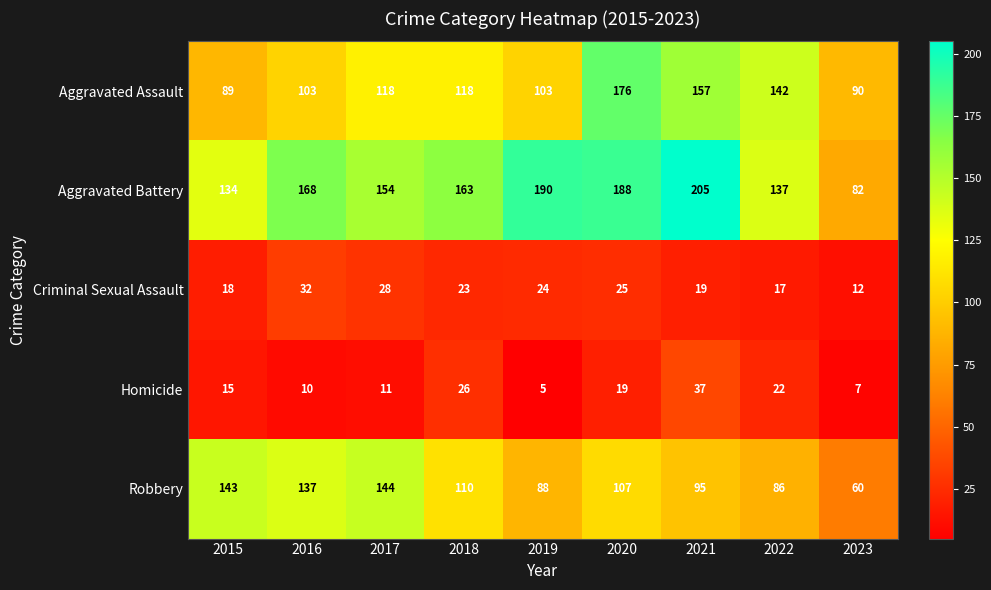

Is it true that Robbery equals 144 at 2017?

True